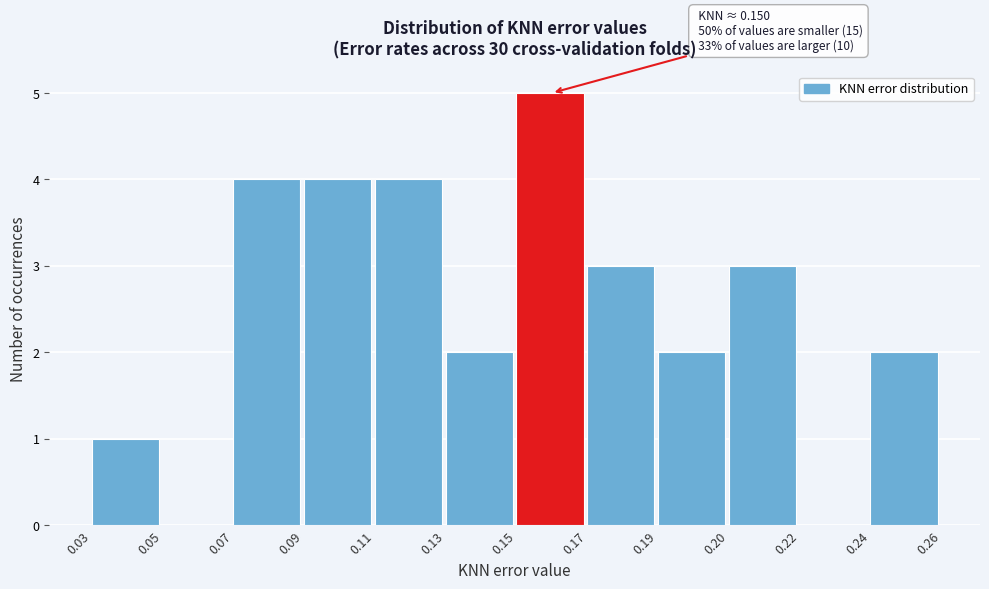

Reading left to right, list all the values displayed in this chart.

0.03=1	0.05=0	0.07=4	0.09=4	0.11=4	0.13=2	0.15=5	0.17=3	0.19=2	0.20=3	0.22=0	0.24=2